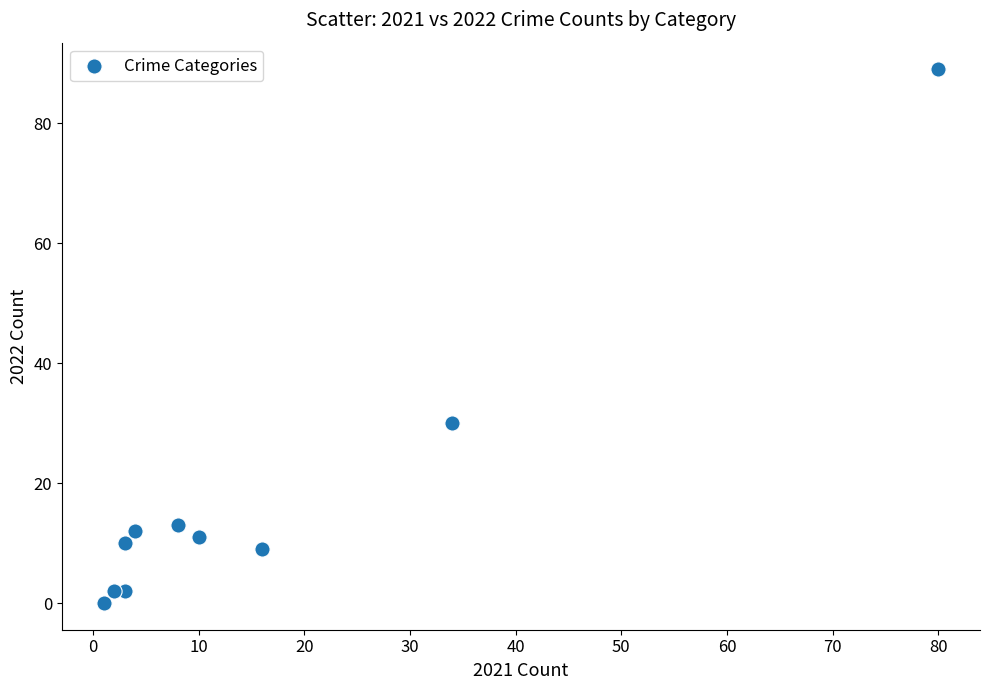

What Y value in the scatter plot is closest to 44?

30